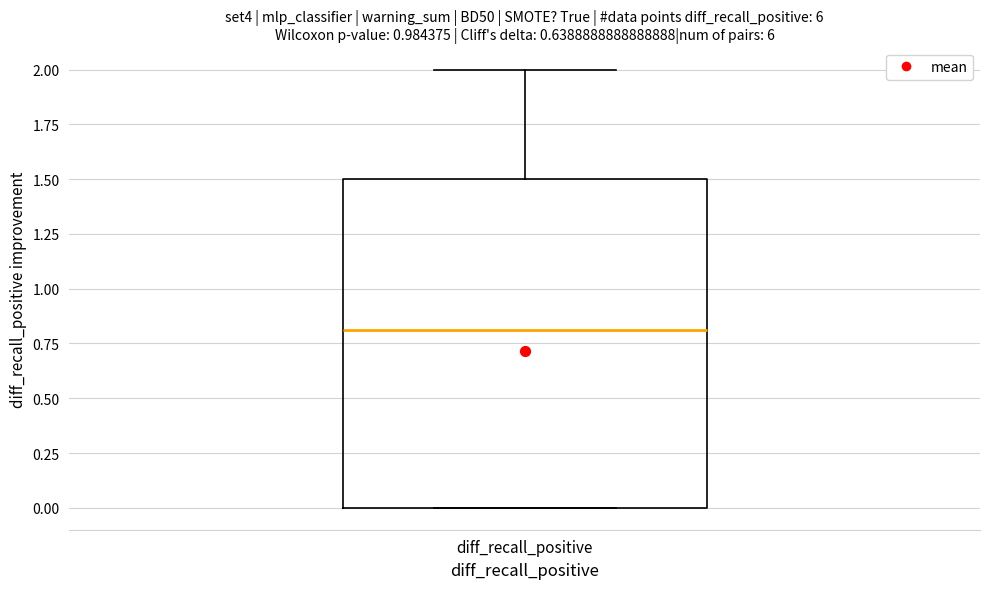

Where does the upper whisker of the box for diff_recall_positive end on the y-axis? The values are not printed on the chart, so give them approximately, as read against the axis.

2.0